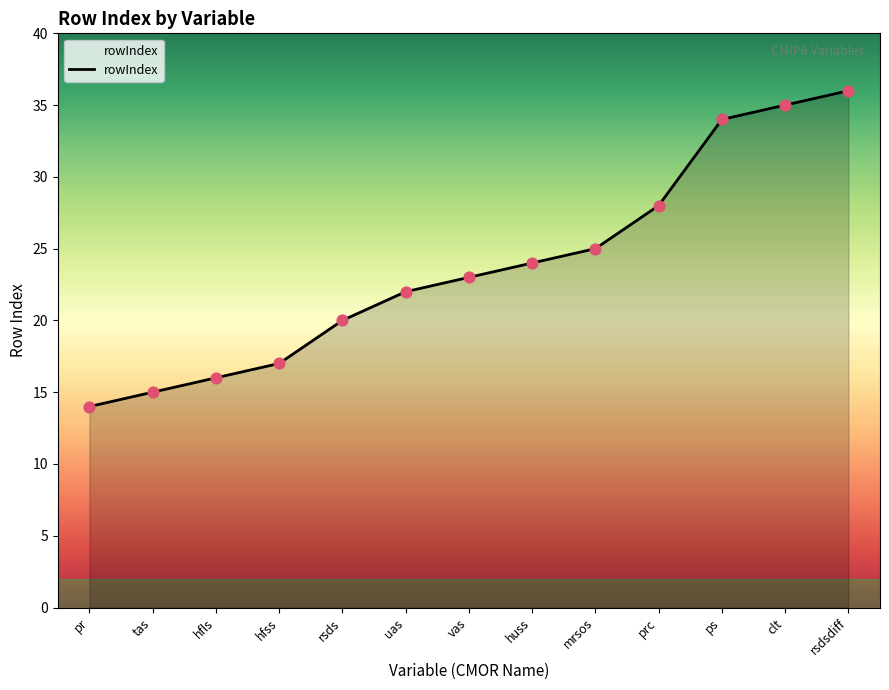

Which has a higher value, tas or rsds?

rsds